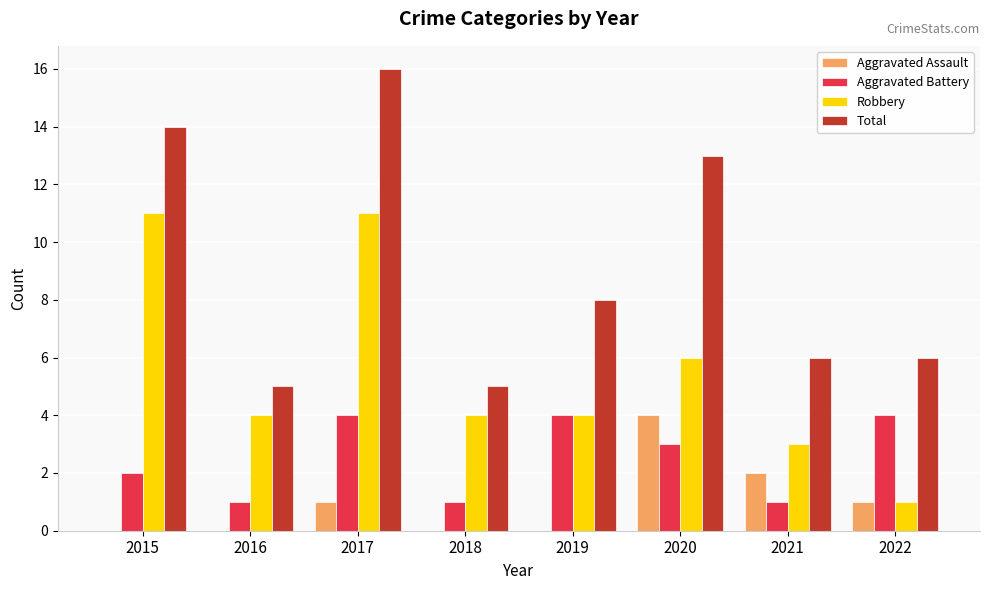

True or false: Total has a value of 13 at 2020.

True